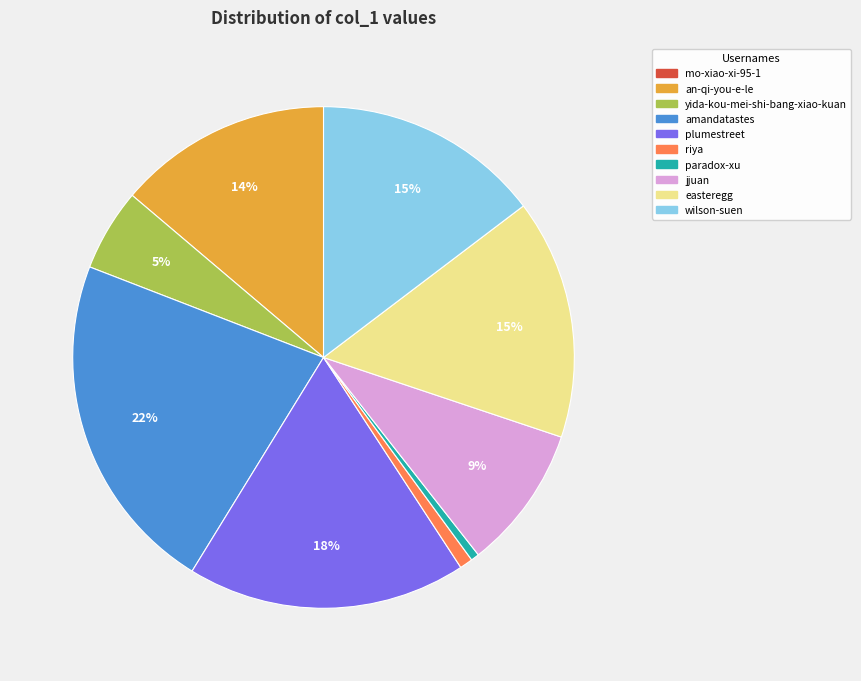

Is it true that riya is 11% of the pie?

False